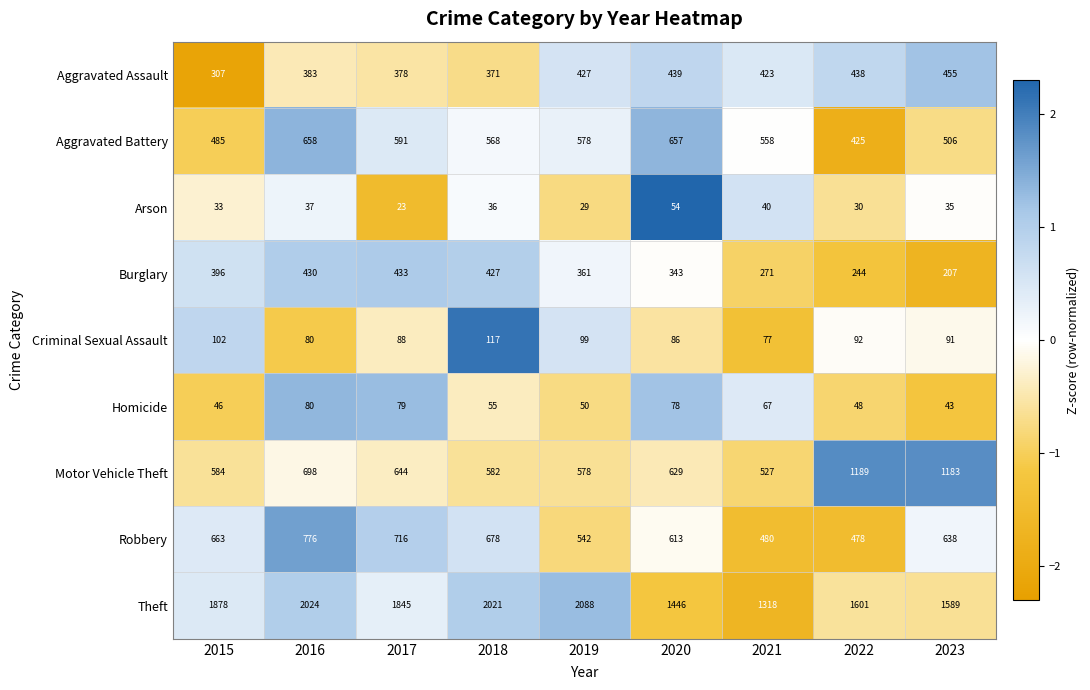

At which label does Homicide reach its minimum?

2023